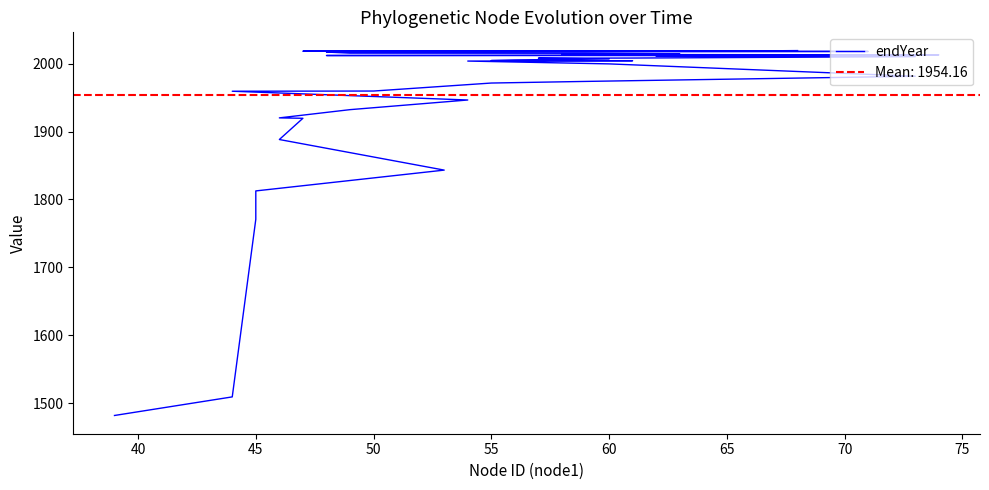

What is the value of the 6th point from the left?

1888.3